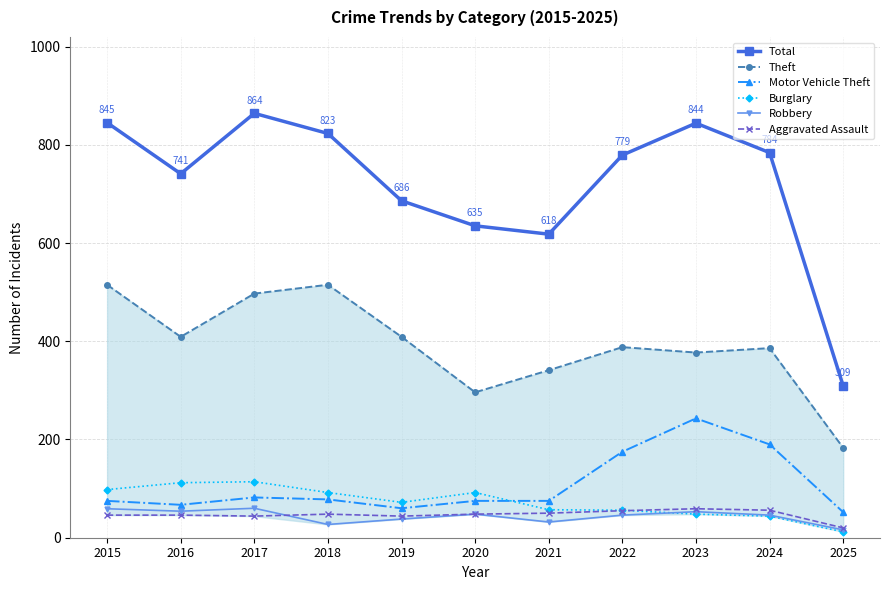

What is the value of the Robbery point at the 4th from the left?

27